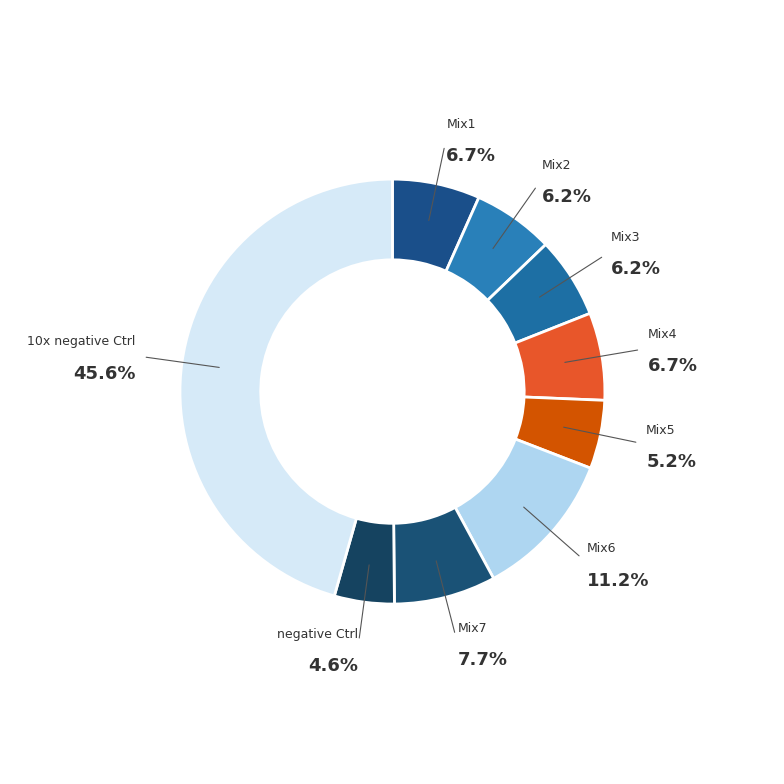

How many slices are in this pie chart?

9